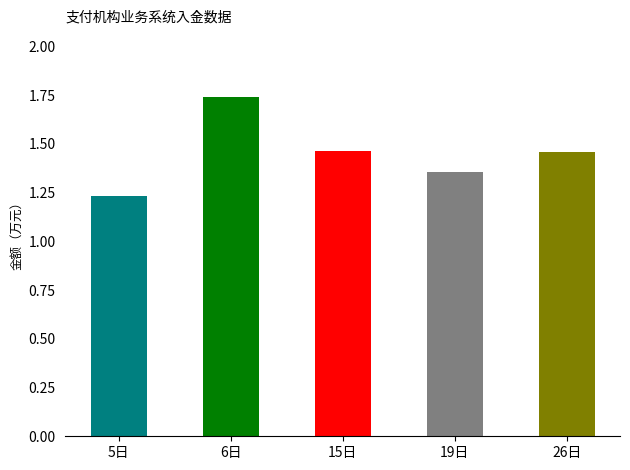

What is the change in value from 19日 to 26日?

+0.1